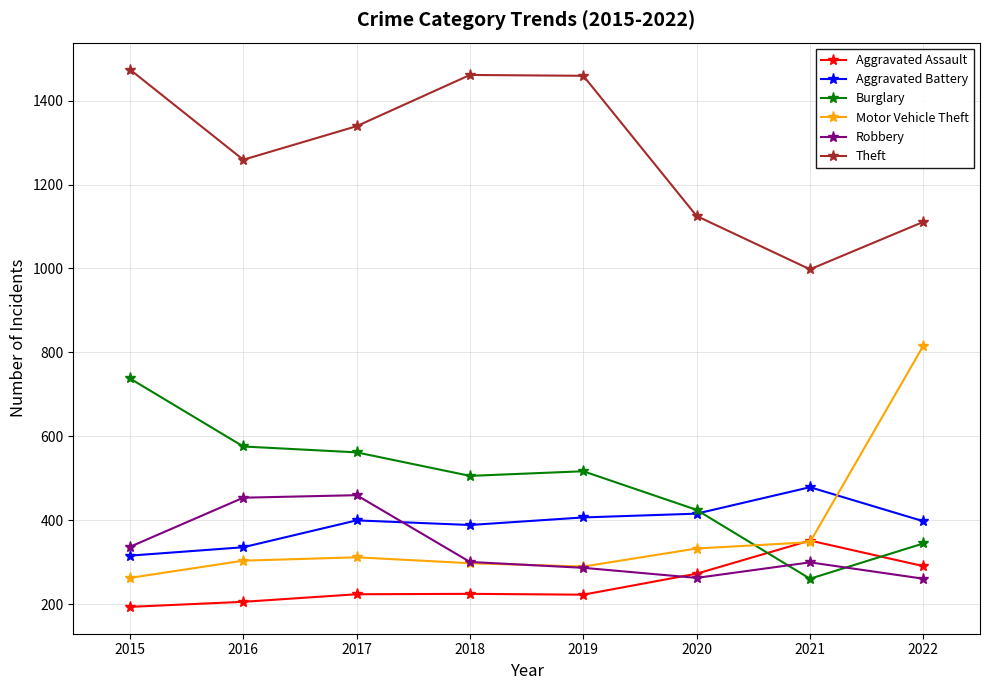

What are all the series names shown in the legend?

Aggravated Assault, Aggravated Battery, Burglary, Motor Vehicle Theft, Robbery, Theft